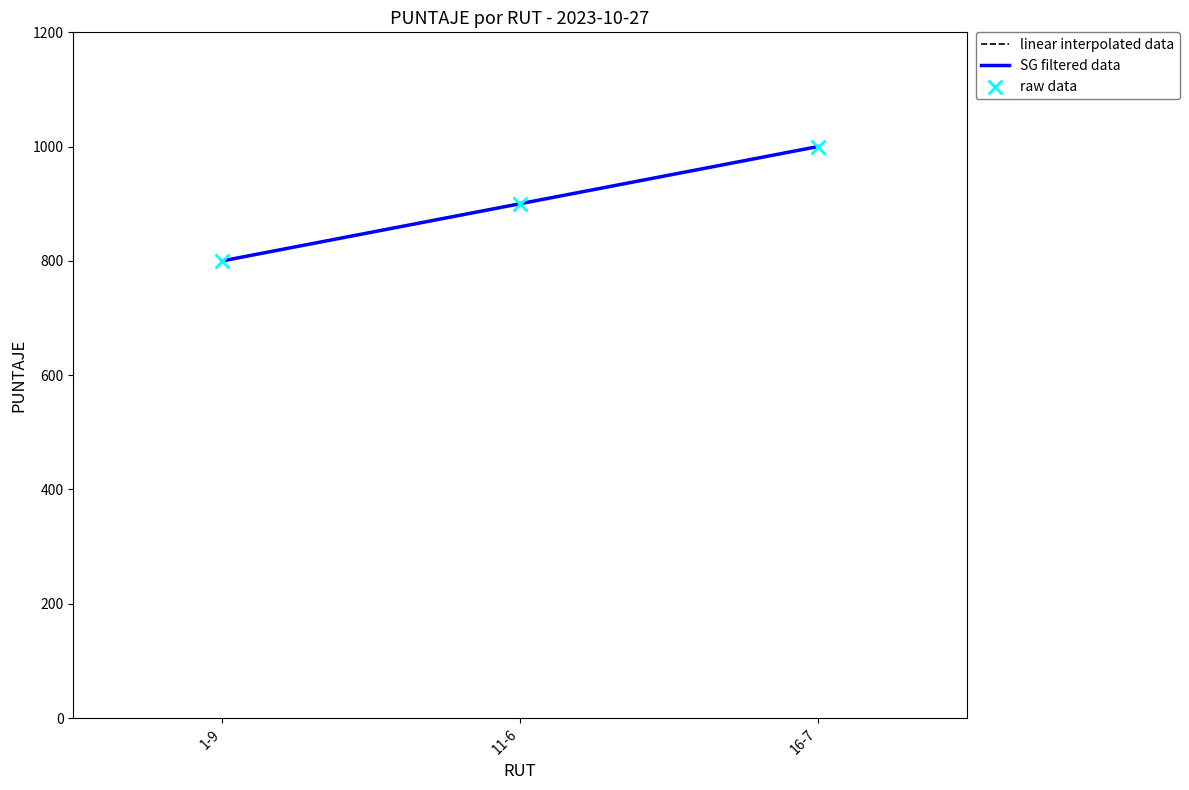

Does the chart have visible grid lines?

No